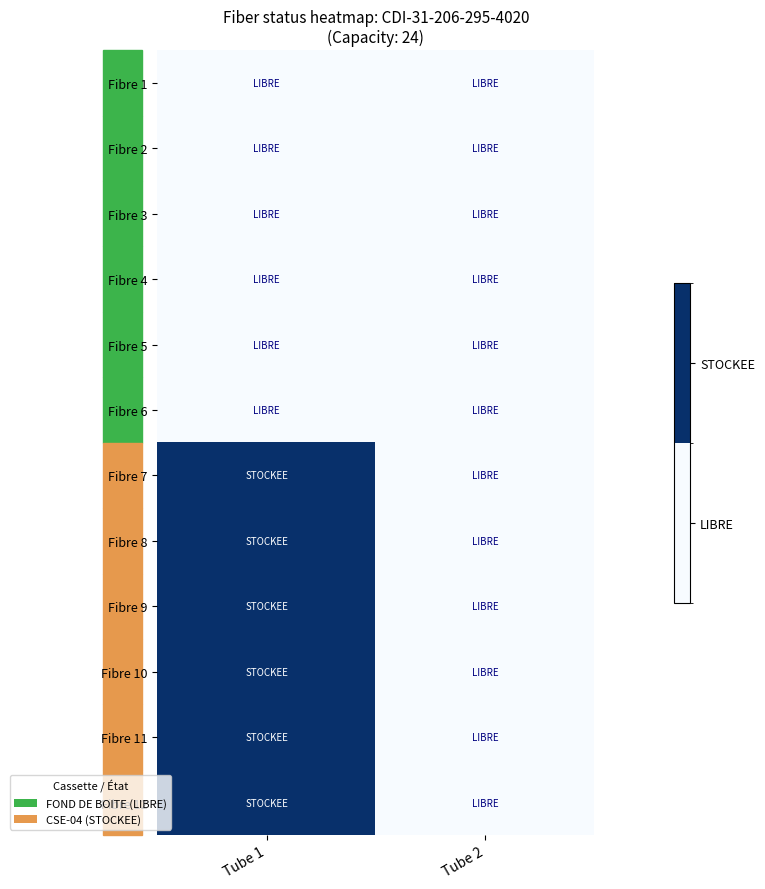

At Tube 2, list the series in order from smallest to largest.

Fibre 1, Fibre 2, Fibre 3, Fibre 4, Fibre 5, Fibre 6, Fibre 7, Fibre 8, Fibre 9, Fibre 10, Fibre 11, Fibre 12